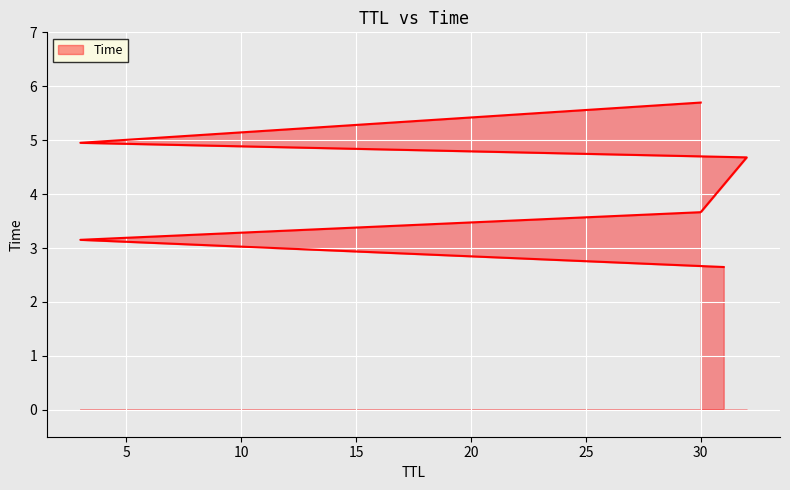

Approximately how many times larger is the value at 32 compared to 31?

1.8